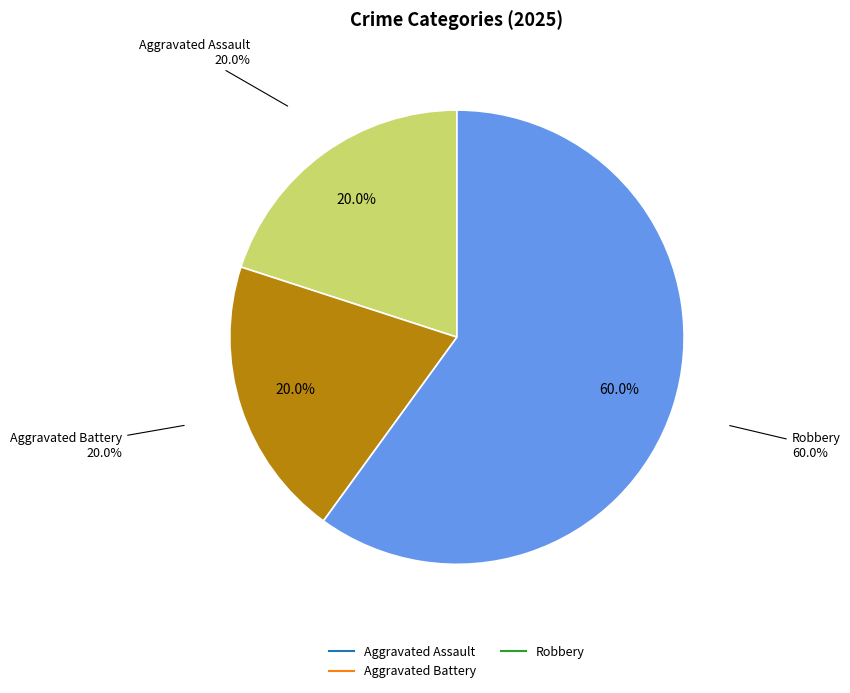

What is the total percentage of Robbery and Criminal Sexual Assault?

60.0%